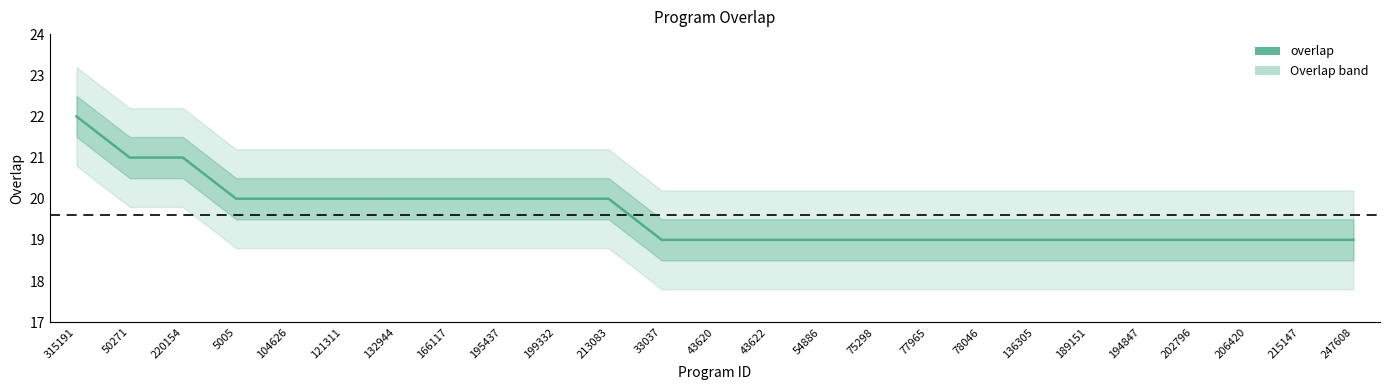

What is the value of the 11th point from the left?

20